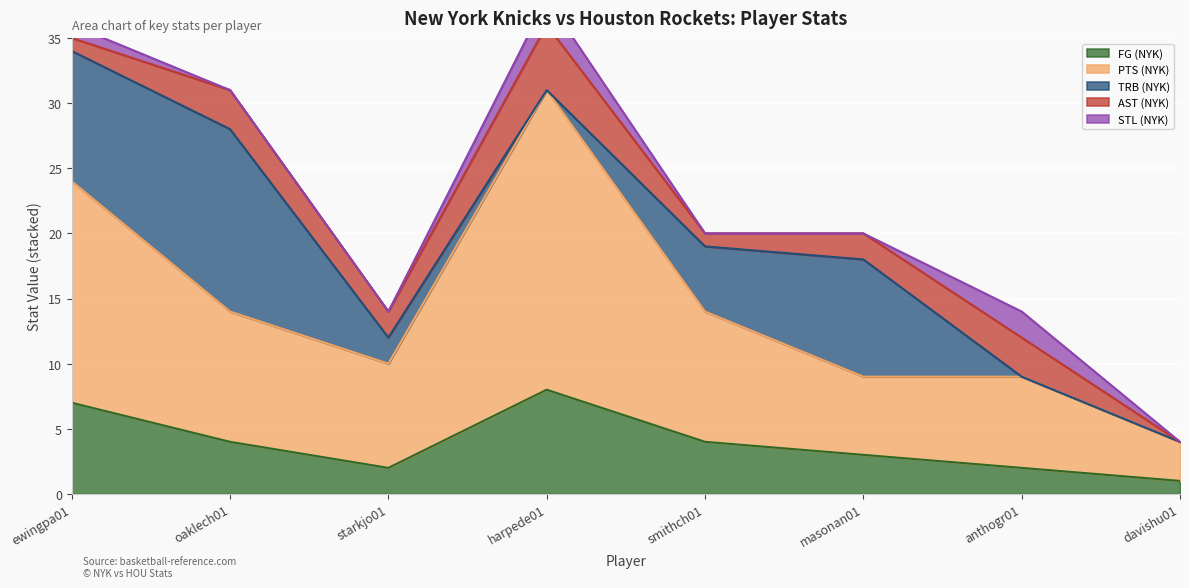

What value does the PTS (NYK) series have at anthogr01, to the nearest 5?

5